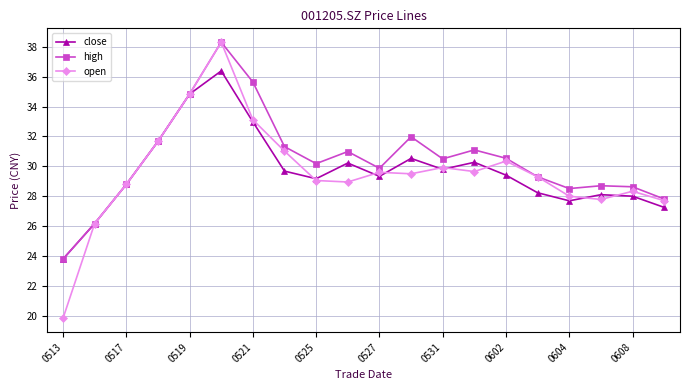

In close, how many points are lower than both neighbors (excluding endpoints)?

4